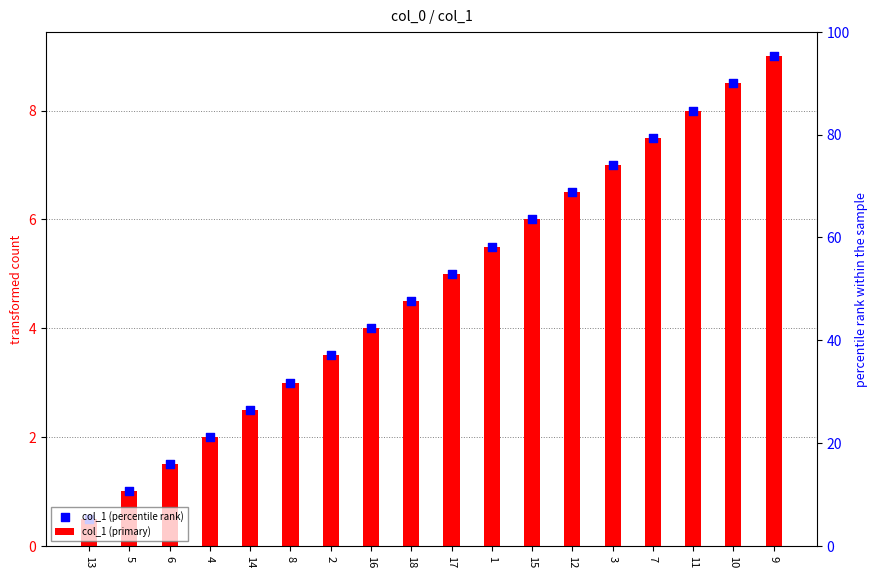

What is the total value across all series at 17?

10.0